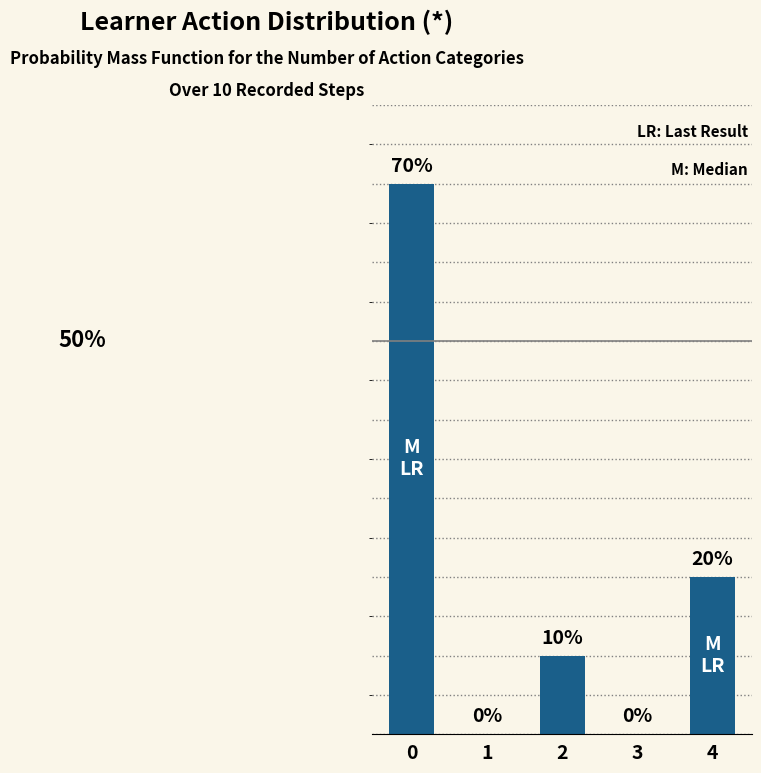

Are the bars horizontal?

No